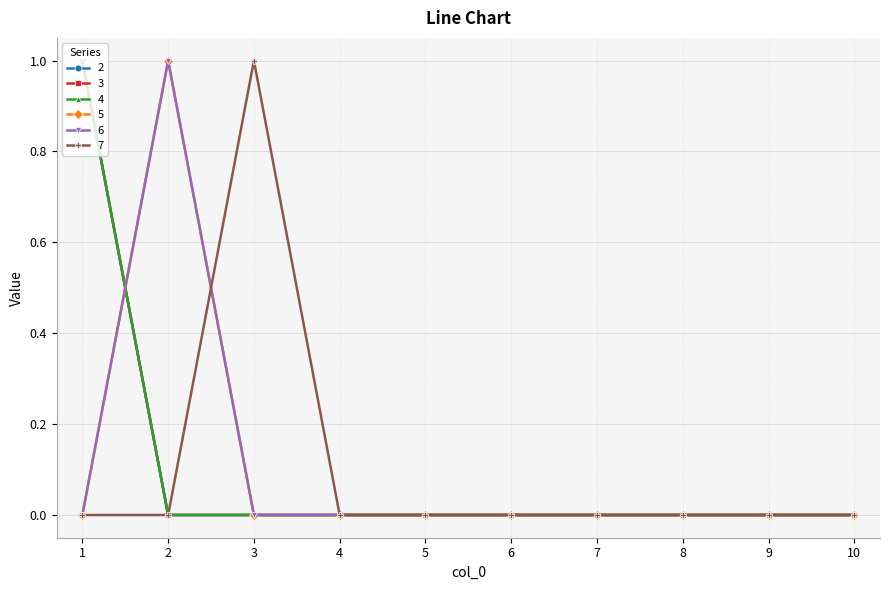

Does the chart have visible grid lines?

Yes